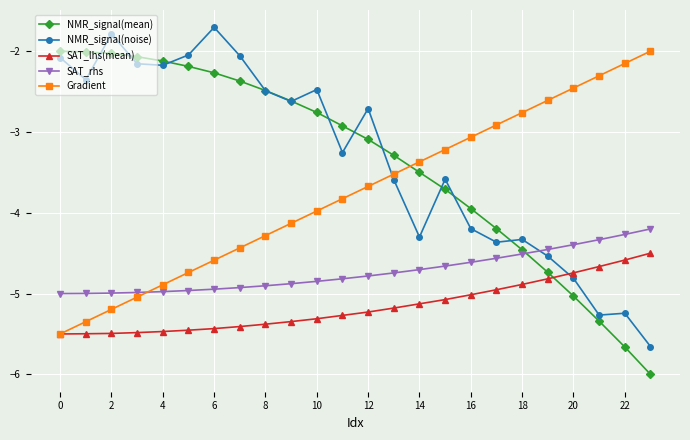

What is the value of the Gradient point at the 22nd from the left?

-2.3